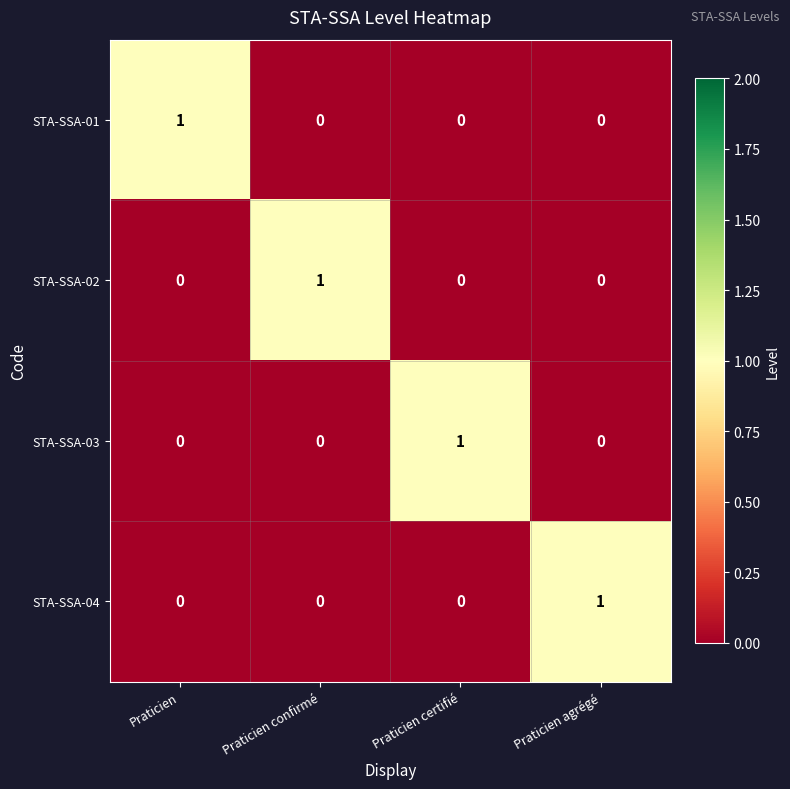

How many STA-SSA-02 values are between 0 and 1?

4